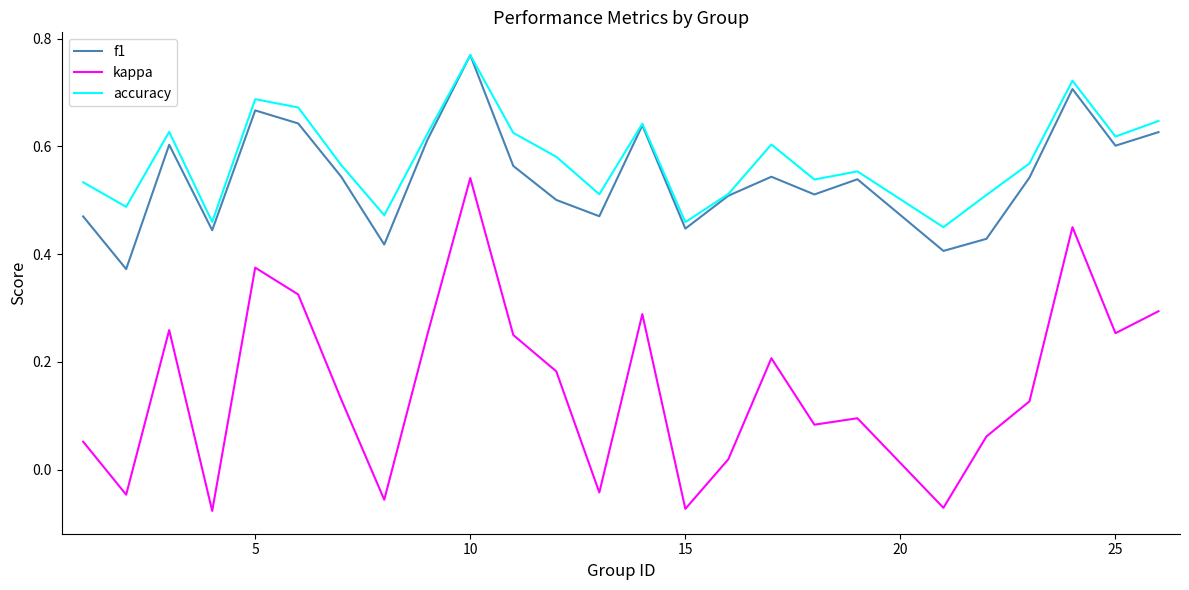

Which series has the widest spread of values?

kappa